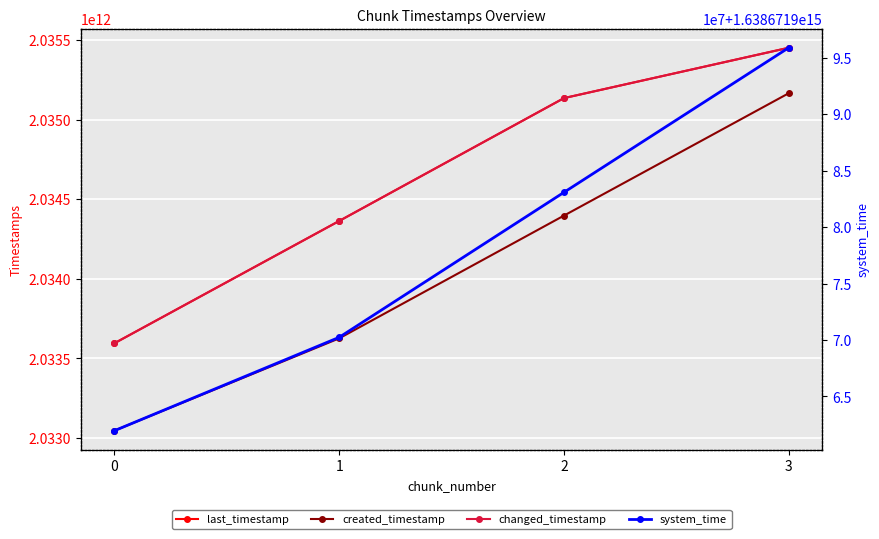

Reading left to right, what are all the values shown in this chart?

last_timestamp: 0=2033595244200	1=2034363261209	2=2035134902916	3=2035451148731
created_timestamp: 0=2033045992165	1=2033625907284	2=2034396775292	3=2035165291226
changed_timestamp: 0=2033595244200	1=2034363261209	2=2035134902916	3=2035451148731
system_time: 0=1638671961960470	1=1638671970232943	2=1638671983077678	3=1638671995890411